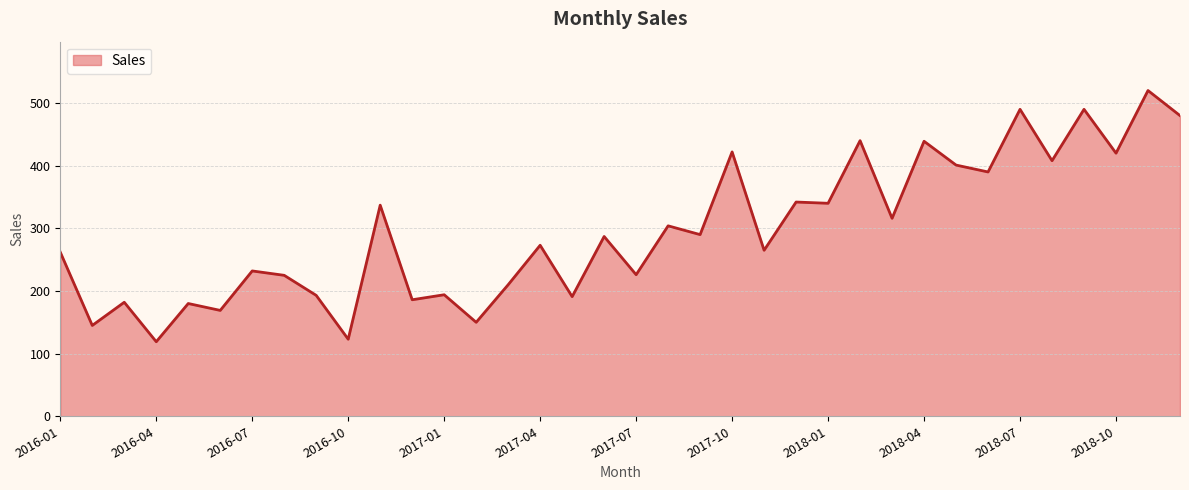

Does the chart display data point markers on the line(s)?

No